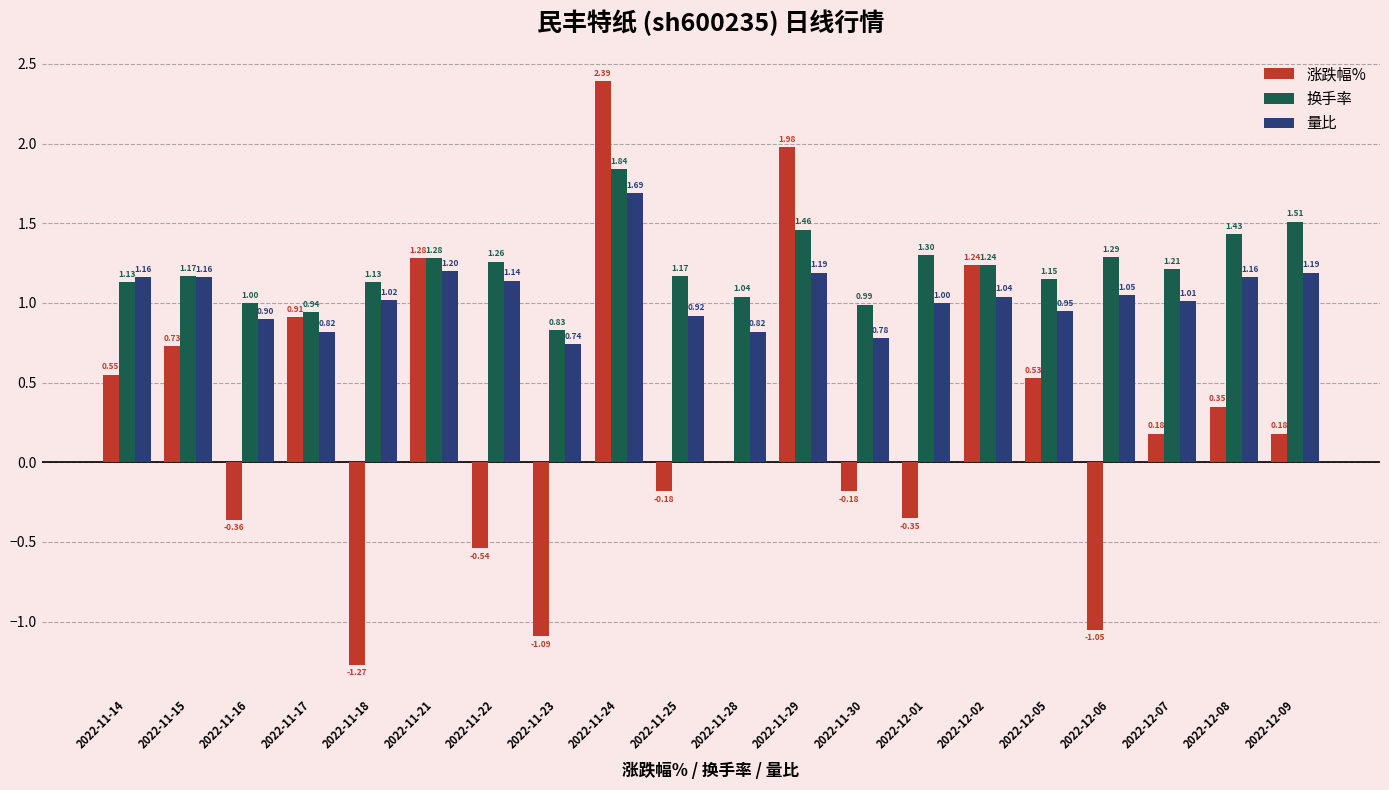

Are the bars grouped side by side (vs. stacked)?

Yes